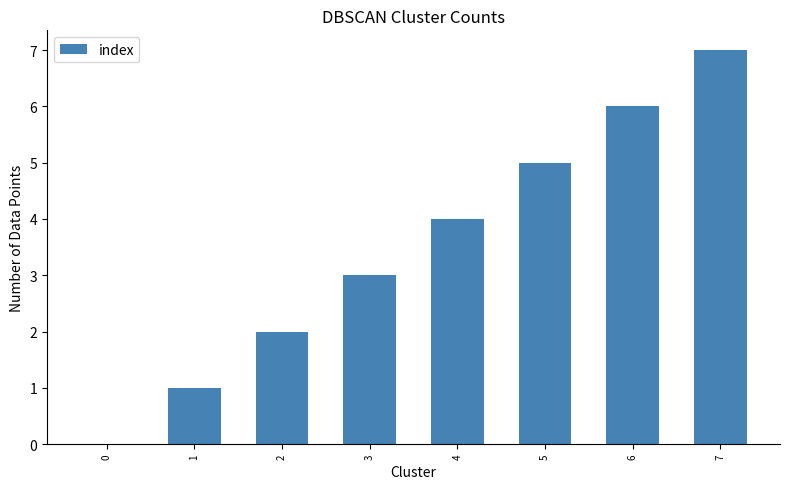

What is the sum of all values?

28